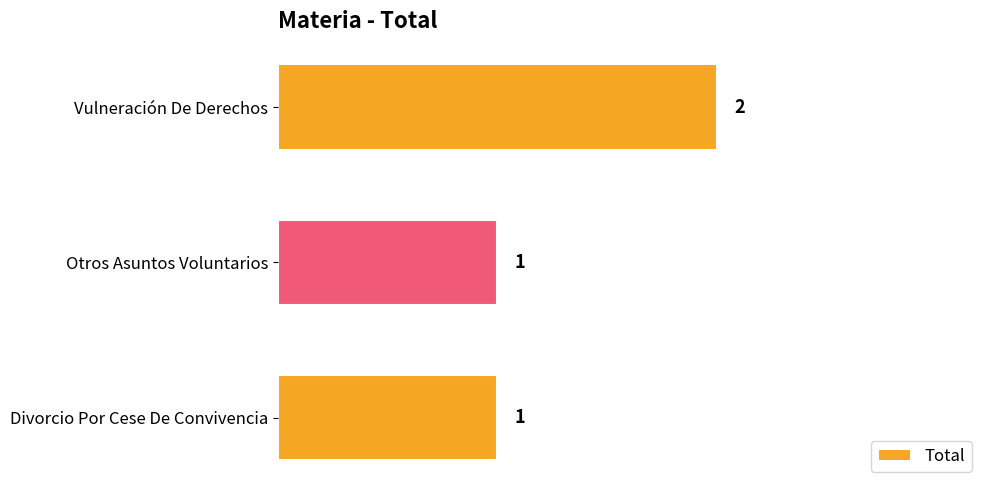

Count the values in the range 1 to 2.

3